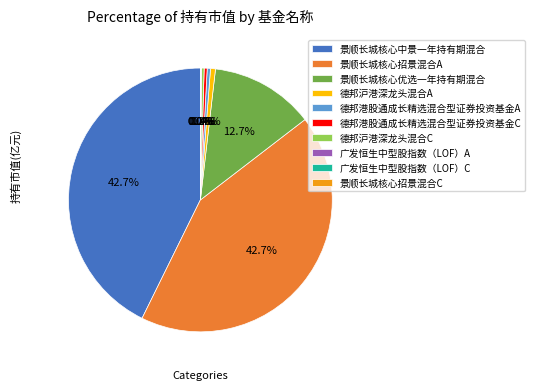

Is there a majority slice in this chart?

No